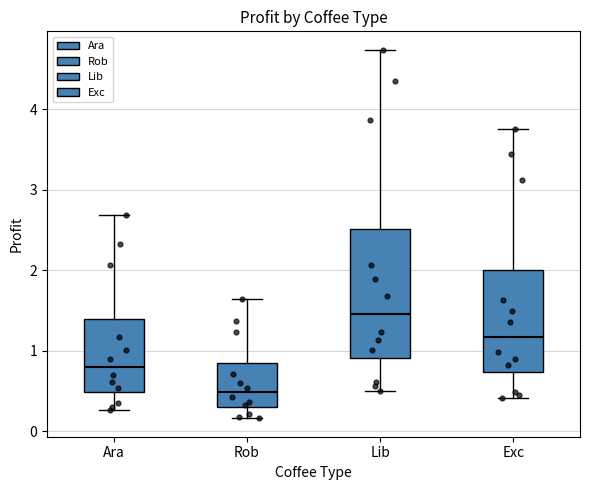

Reading left to right, read every box against the y-axis: the position of its median line, the range the box covers, and the ends of its whiskers. The values are not printed on the chart, so give them approximately, as read against the axis.

Ara: median 0.8, box 0.5 to 1.4, whiskers 0.3 to 2.7
Rob: median 0.5, box 0.3 to 0.8, whiskers 0.2 to 1.6
Lib: median 1.5, box 0.9 to 2.5, whiskers 0.5 to 4.7
Exc: median 1.2, box 0.7 to 2.0, whiskers 0.4 to 3.8